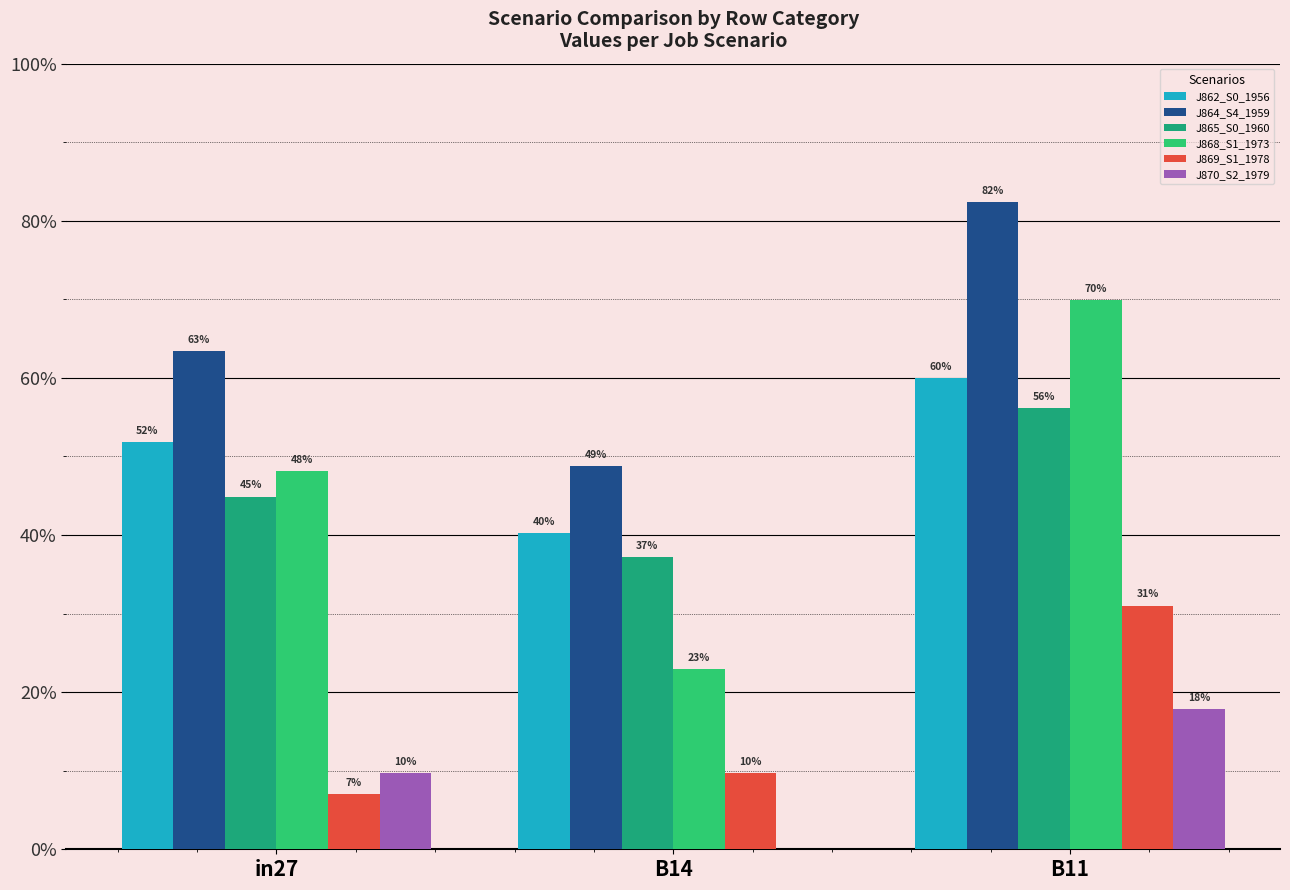

Are the bars horizontal?

No